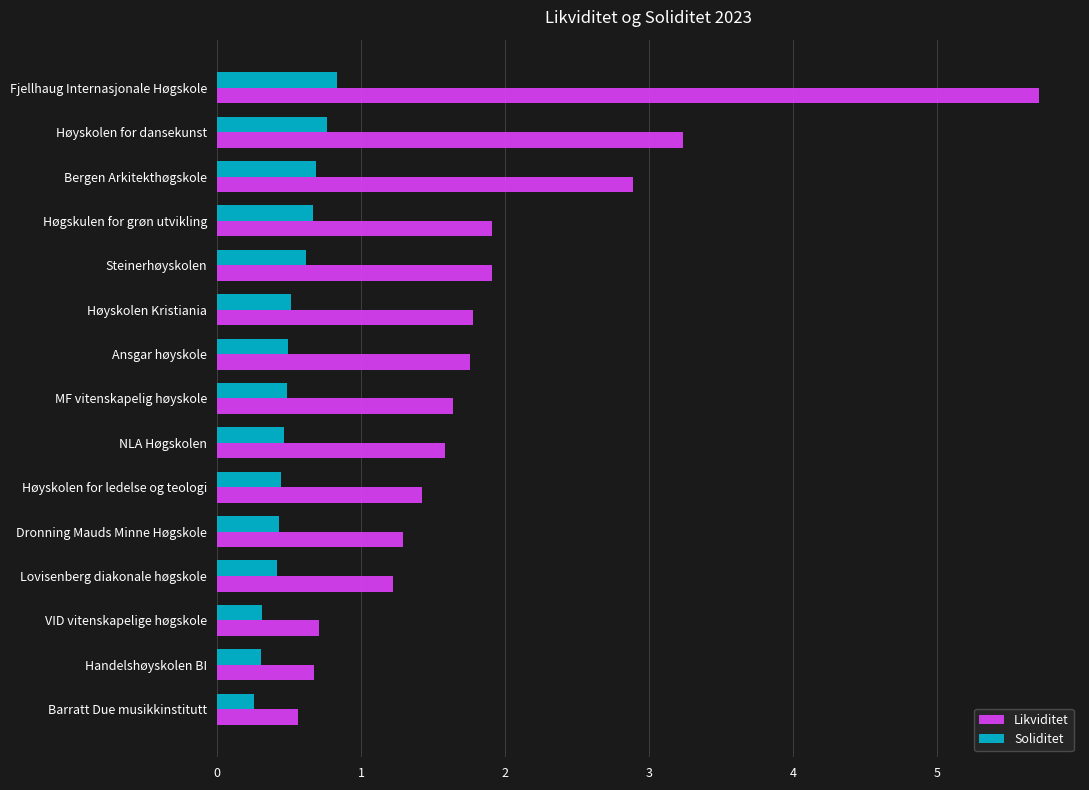

Which series has the largest range (max minus min)?

Likviditet